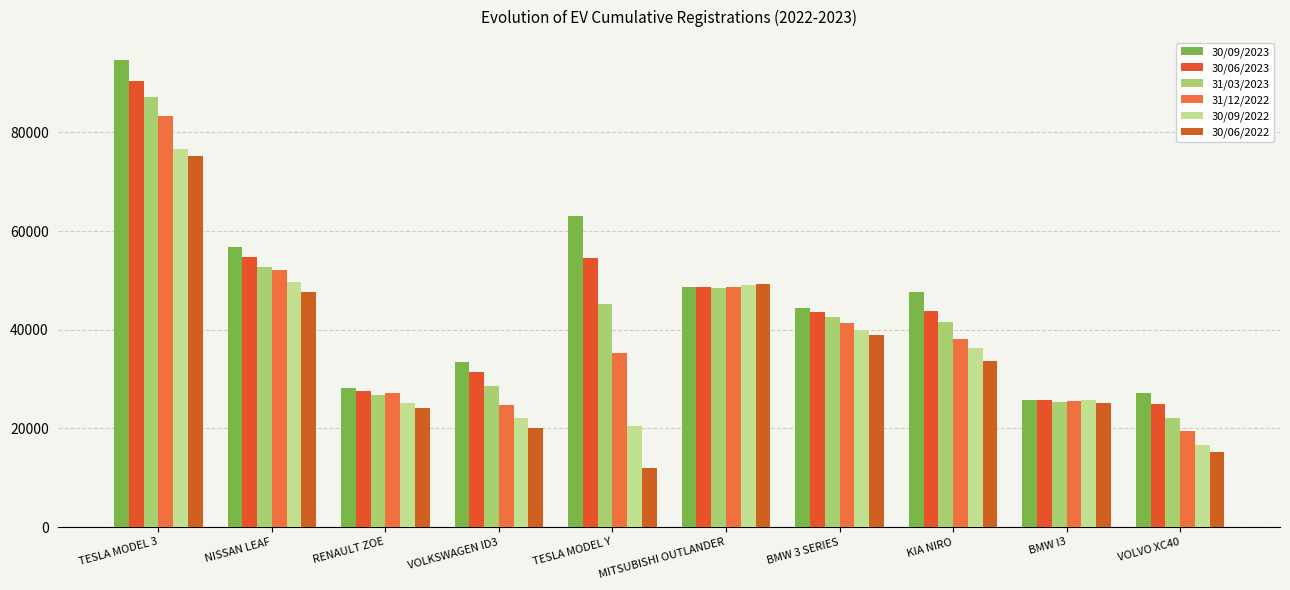

Which series has the widest spread of values?

30/09/2023